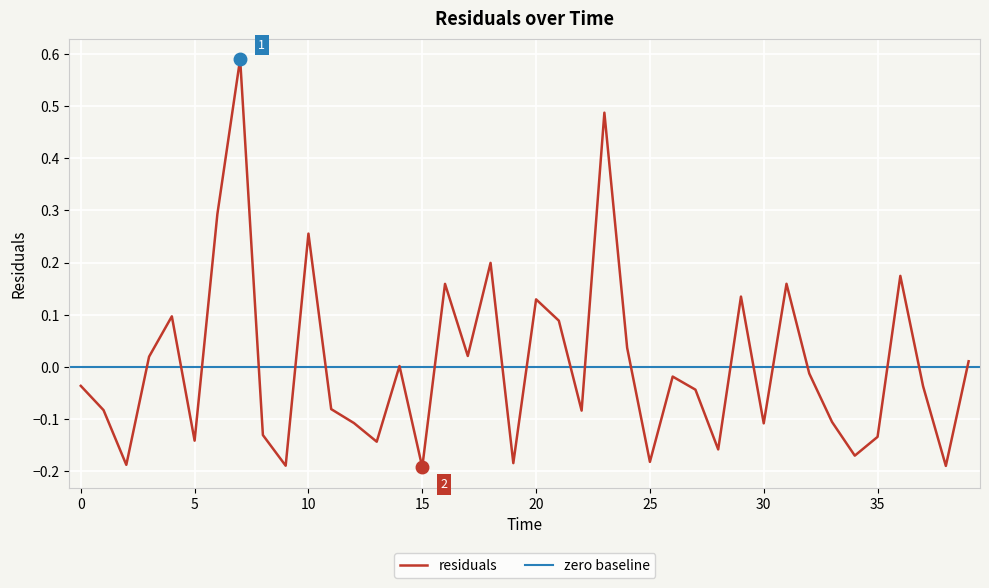

What is the smallest value displayed?

-0.2